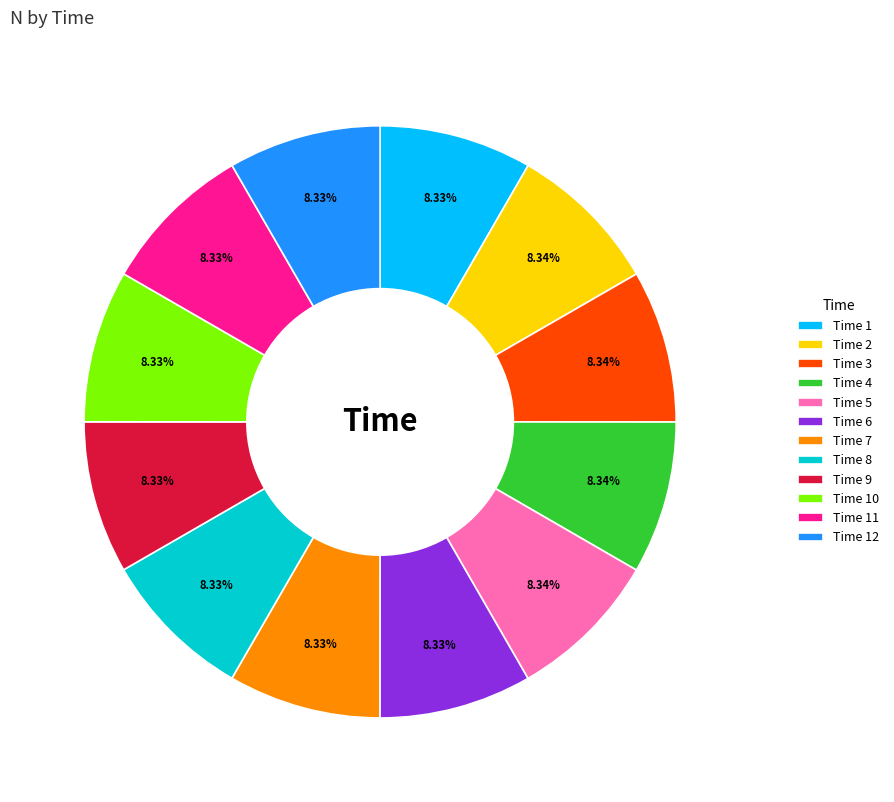

Does Time 7 account for over 50% of the chart?

No